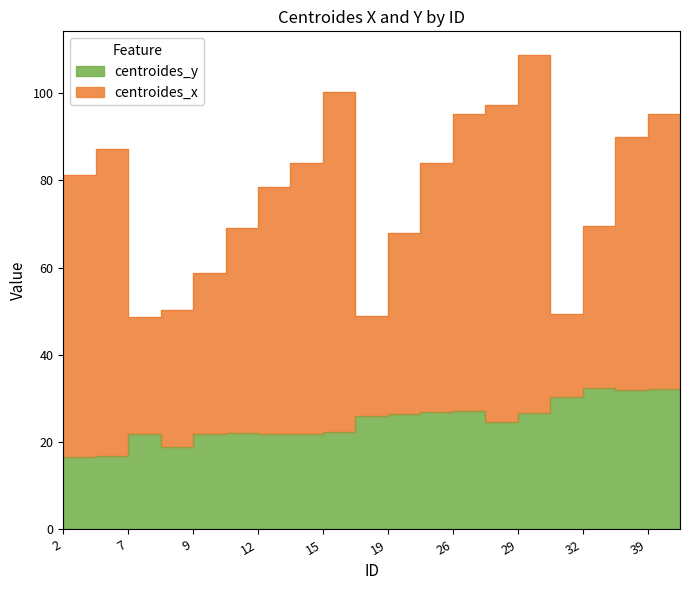

True or false: the data shows 32.1 at 40.

True